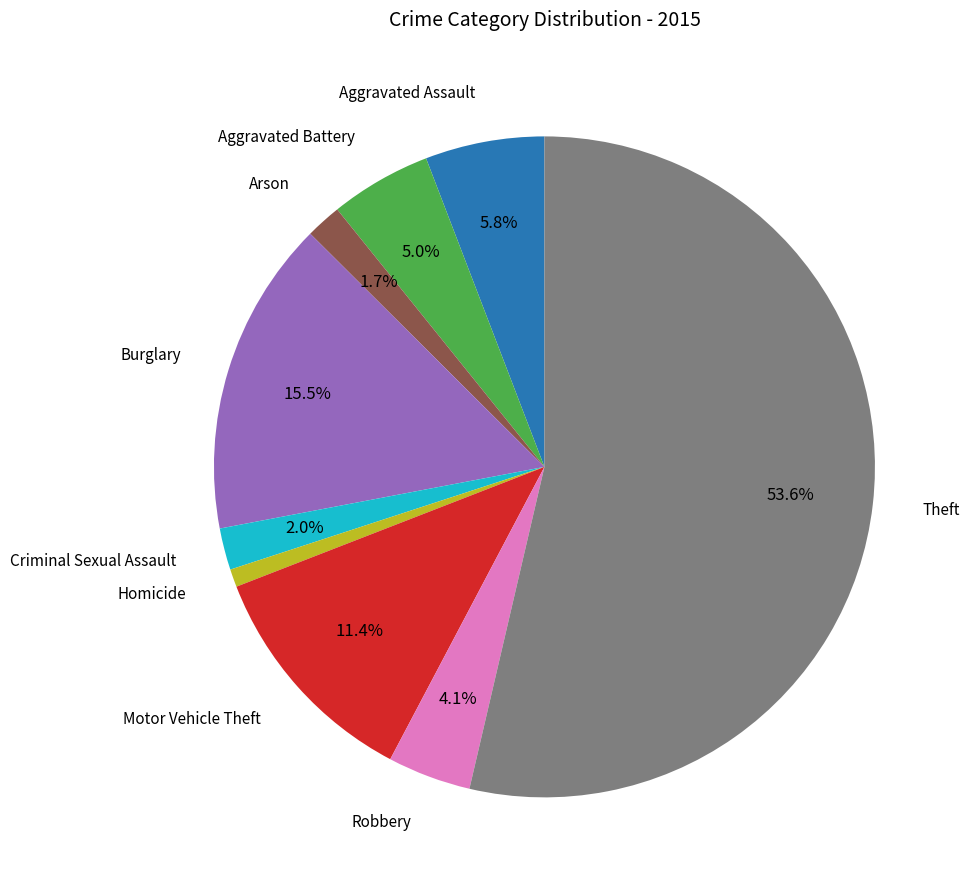

Is there any slice that represents more than half of the pie?

Yes